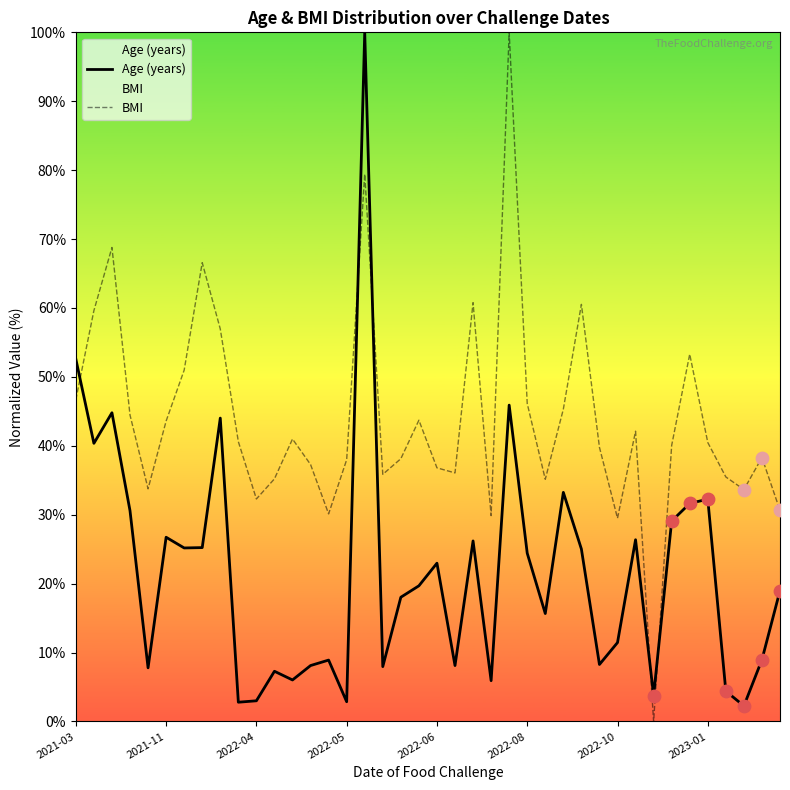

Which series has the largest total across all categories?

BMI